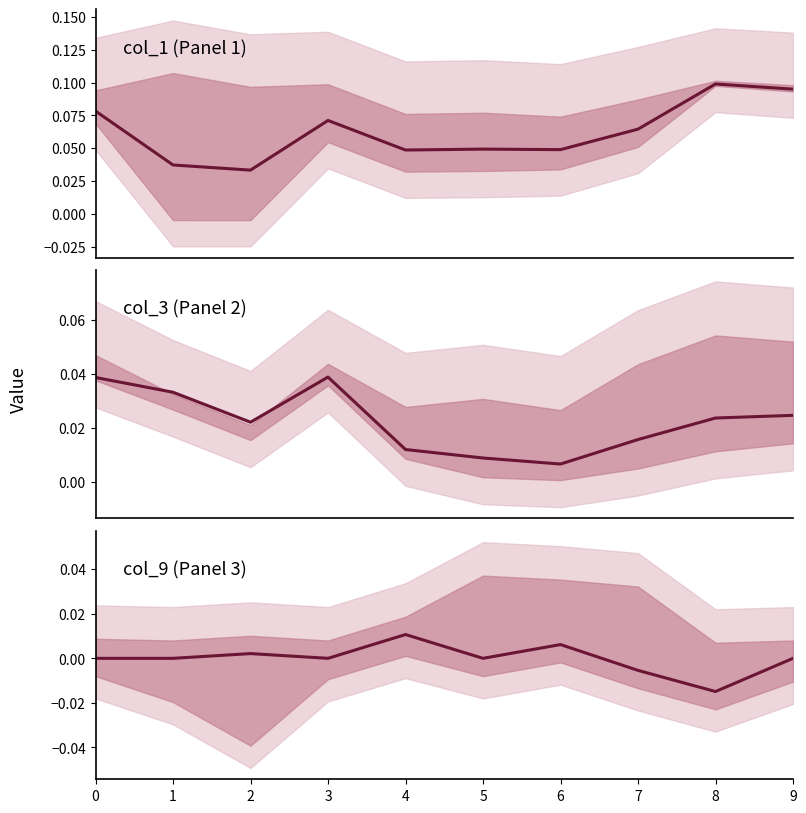

At which category does col_9 reach its first local peak?

2